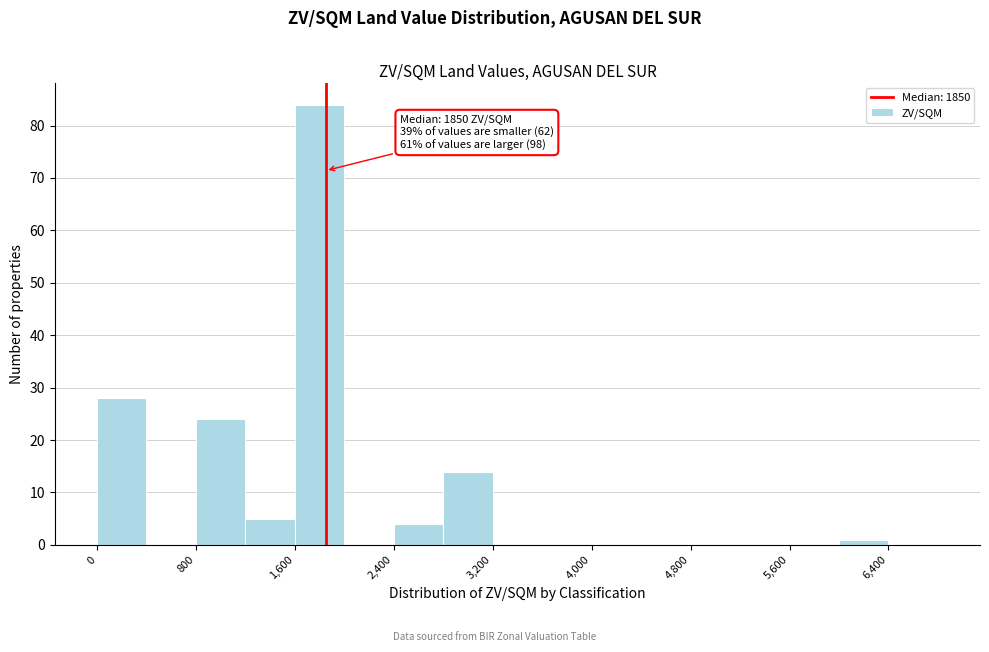

Over which range of the x-axis is the bar tallest?

1600 to 2000